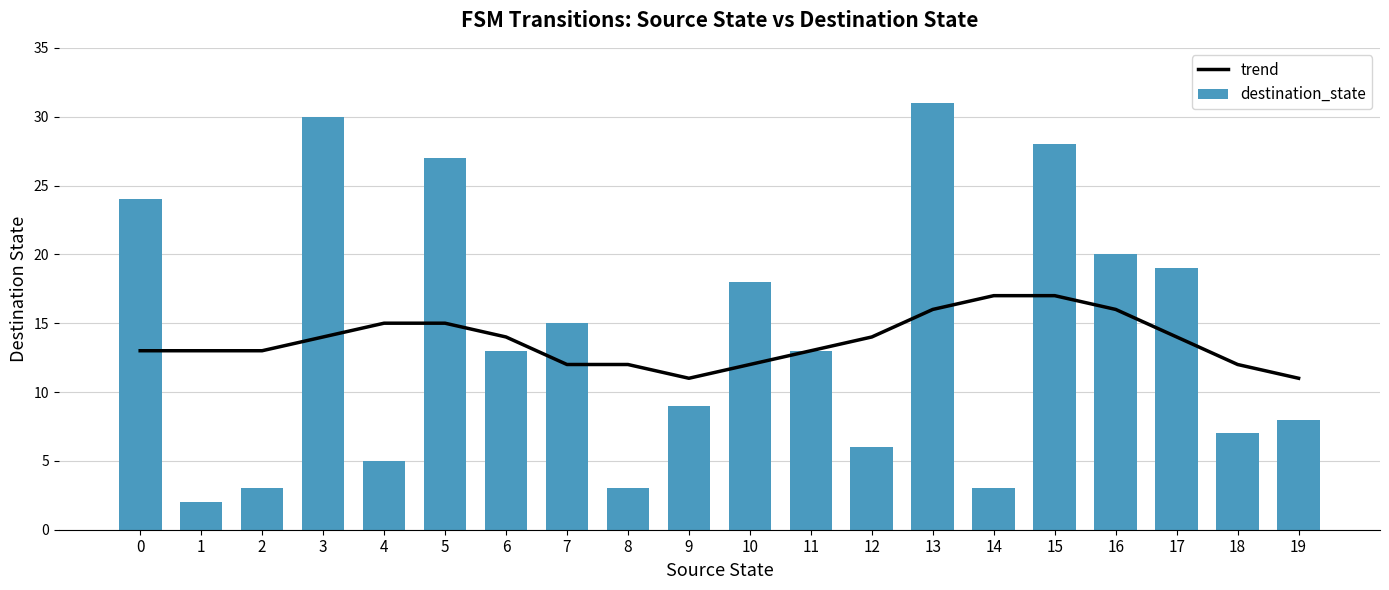

How many values in the destination_state series are below 13?

9